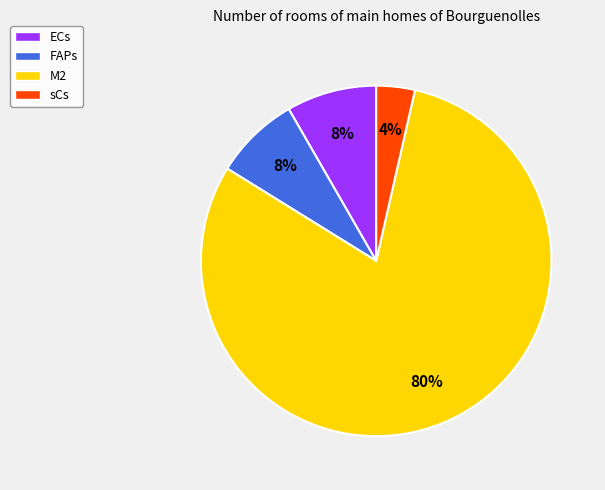

What is the largest slice in the pie chart?

M2